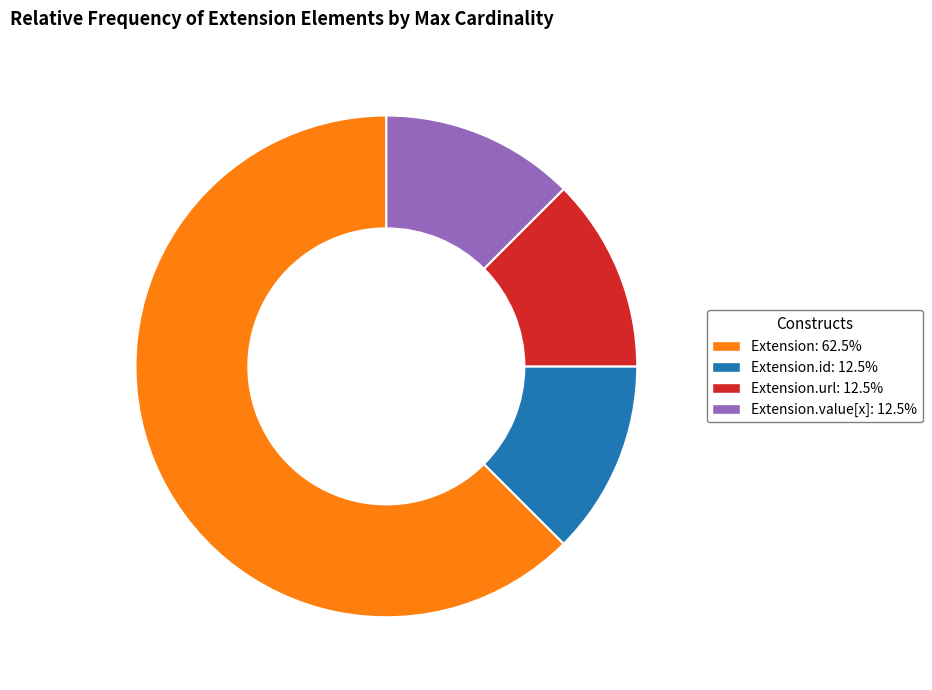

How many segments does this pie chart have?

4